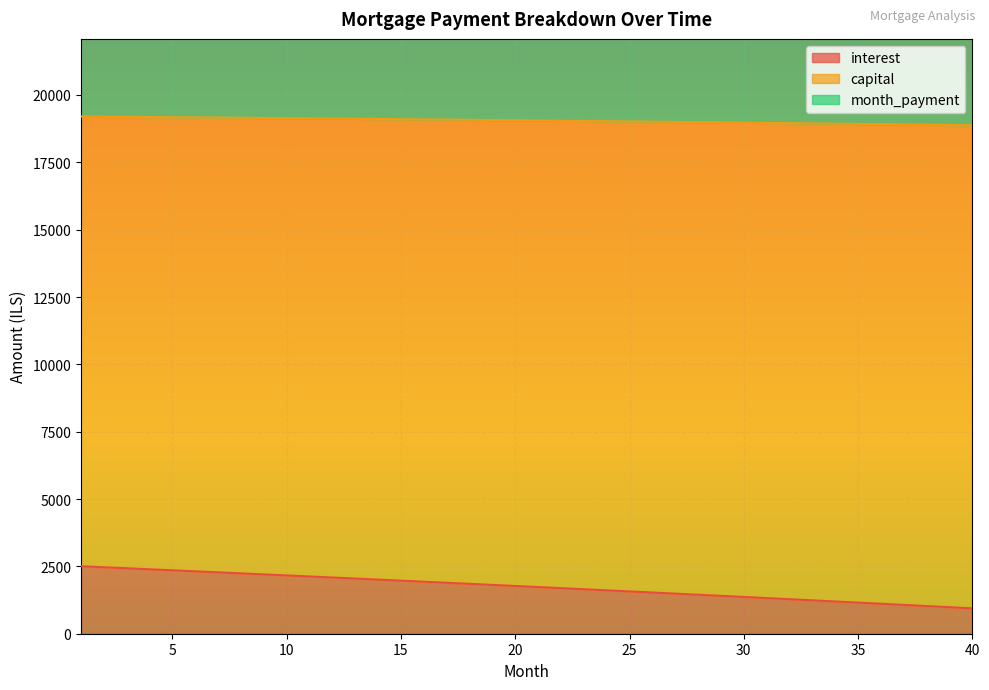

Which series changed the most between 16 and 19?

interest